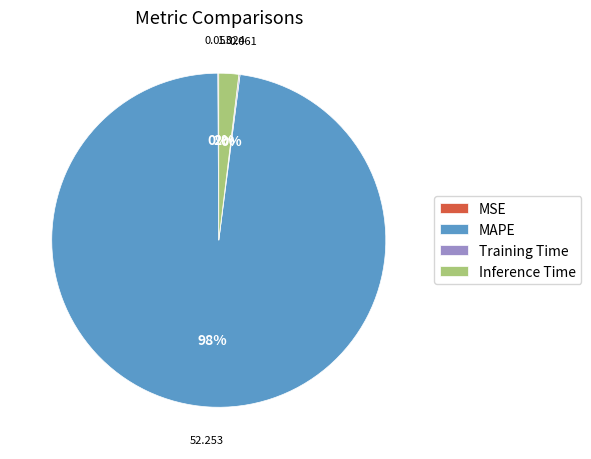

Do Inference Time and MAPE together represent more than half of the pie?

Yes